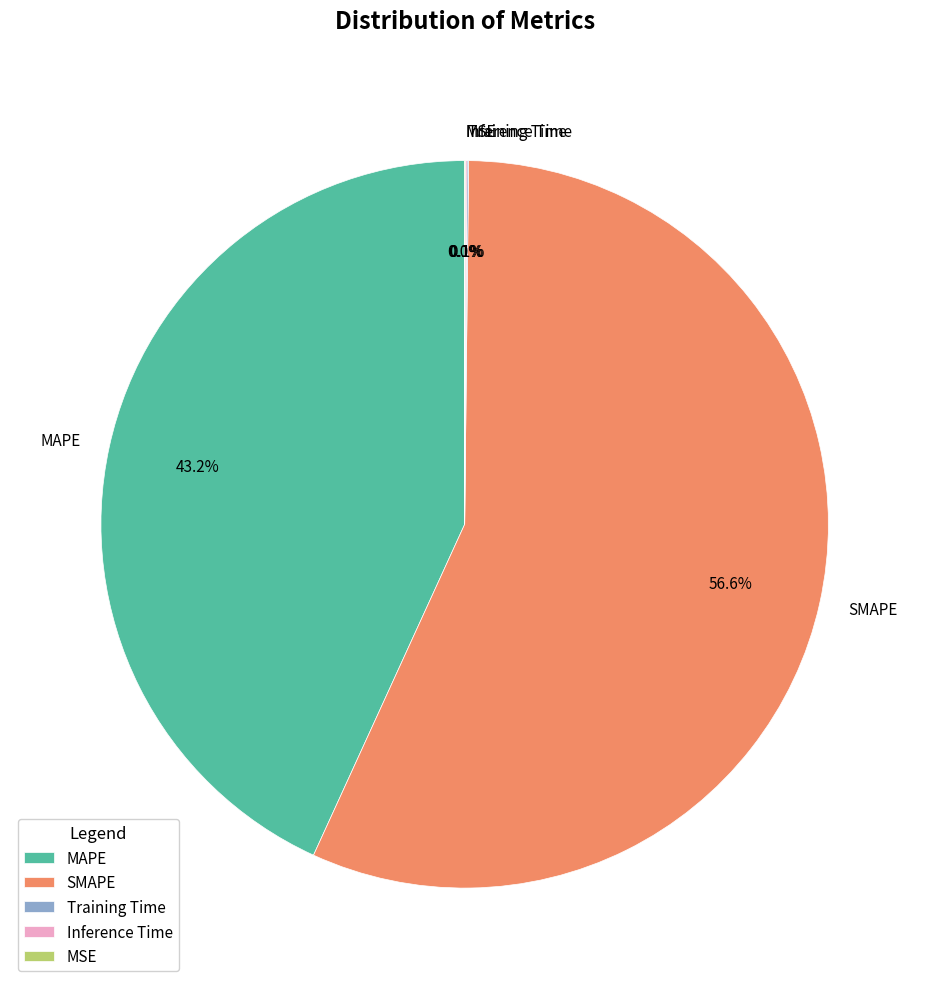

The MAPE slice represents 36% of the pie. True or false?

False